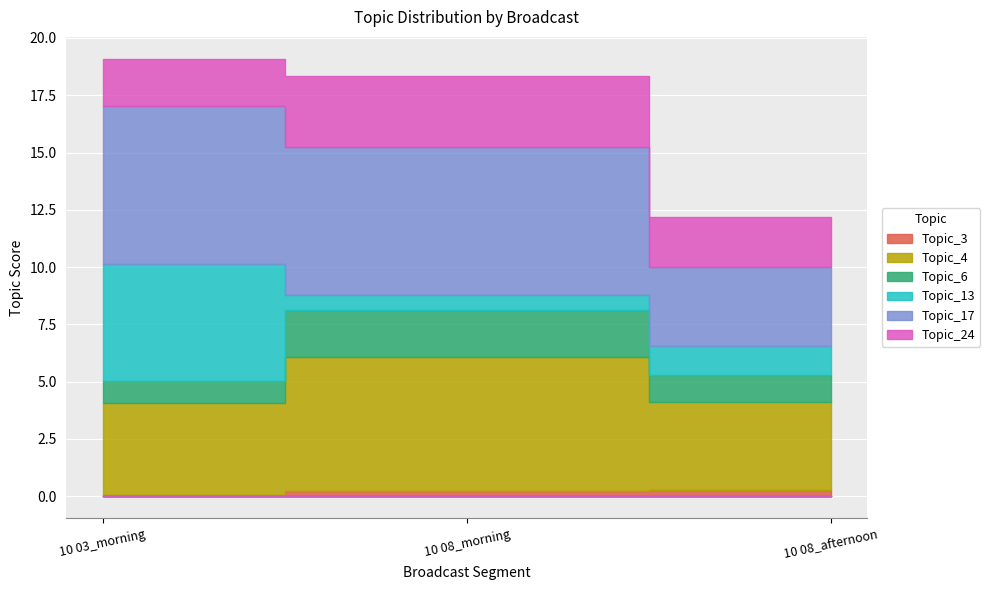

How many lines are shown in the chart?

6